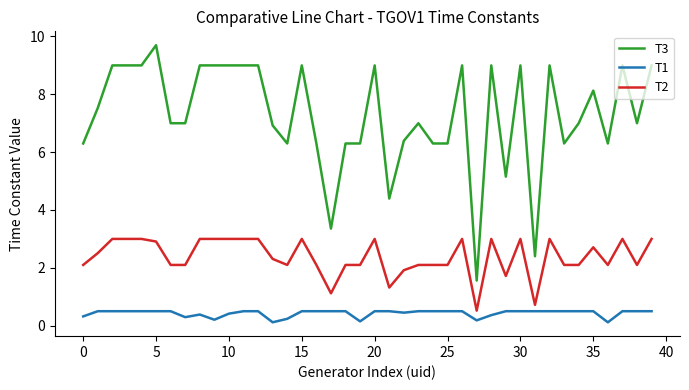

True or false: T2 and T3 intersect in this chart.

False